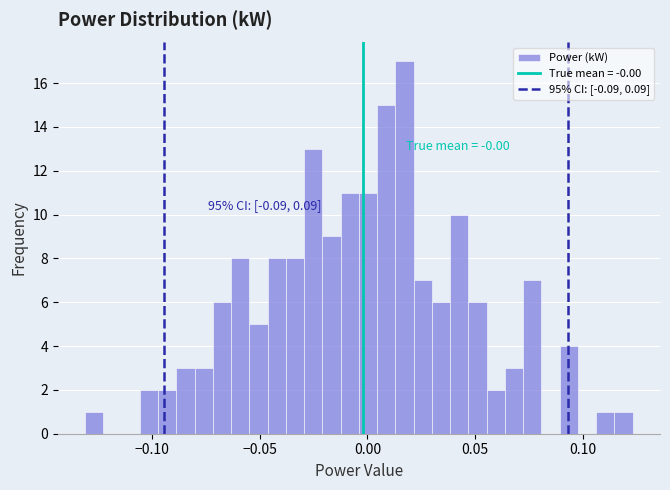

Read against the x-axis, roughly where is the centre of the tallest bar?

0.015